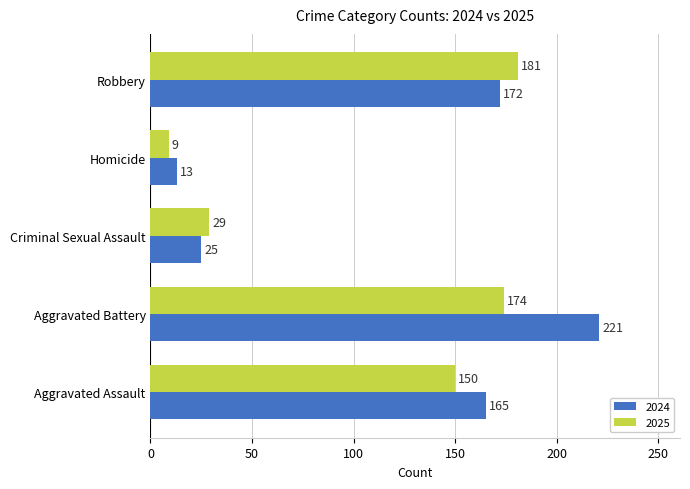

Rank the series by their maximum value, from highest to lowest.

2024, 2025